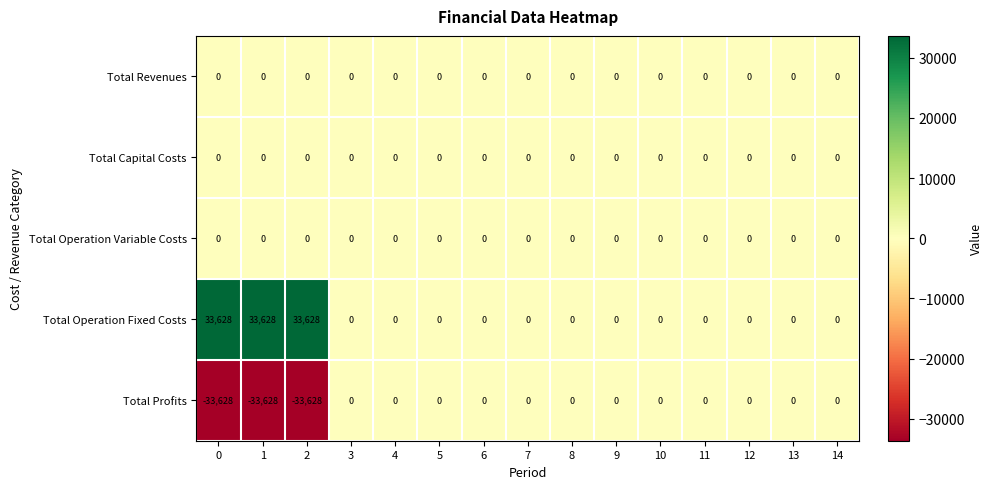

Is it true that Total Capital Costs equals 0 at 13?

True